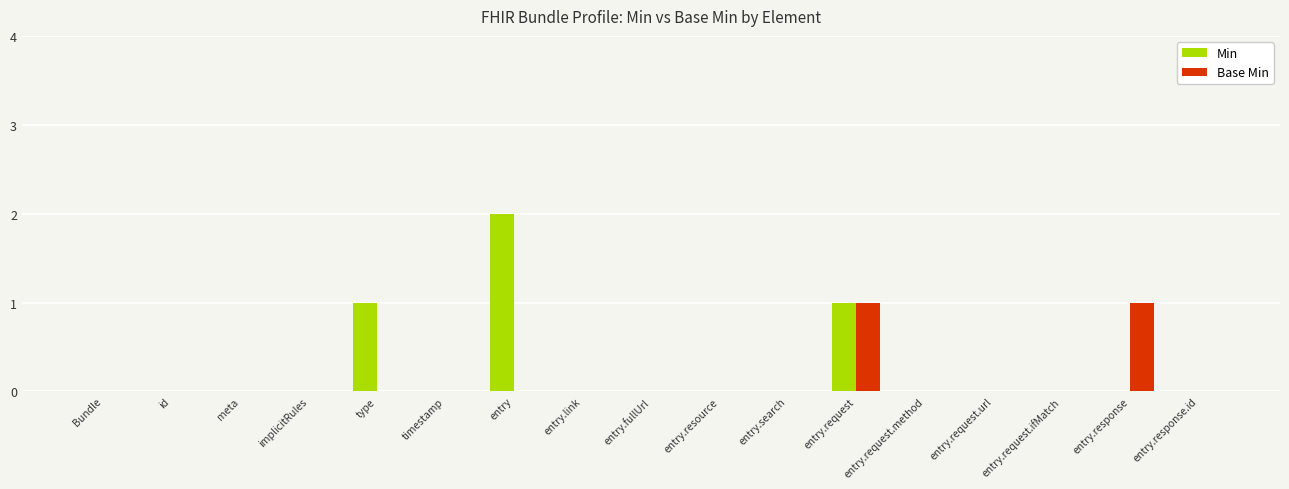

Is it true that Min equals -1 at entry.request.method?

False